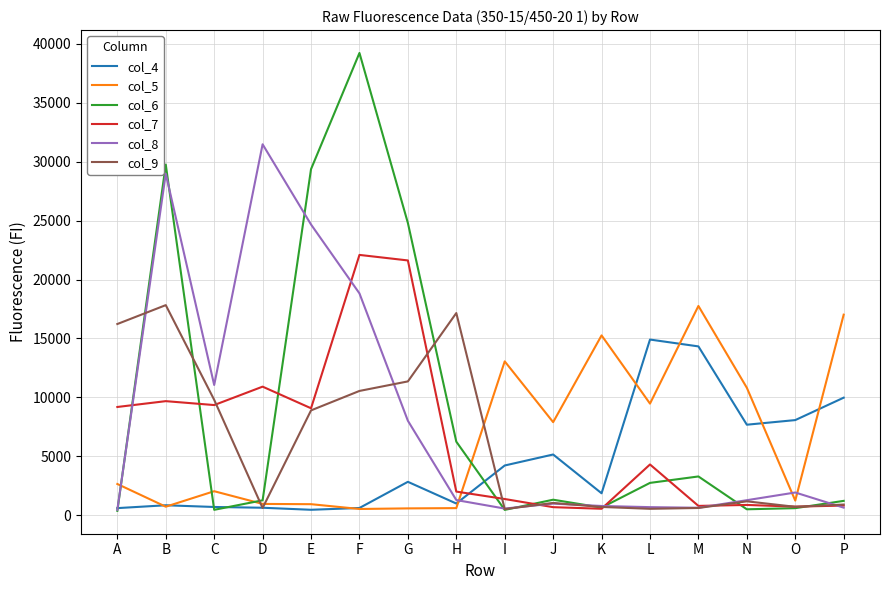

What is the lowest value of the col_8 series?

451